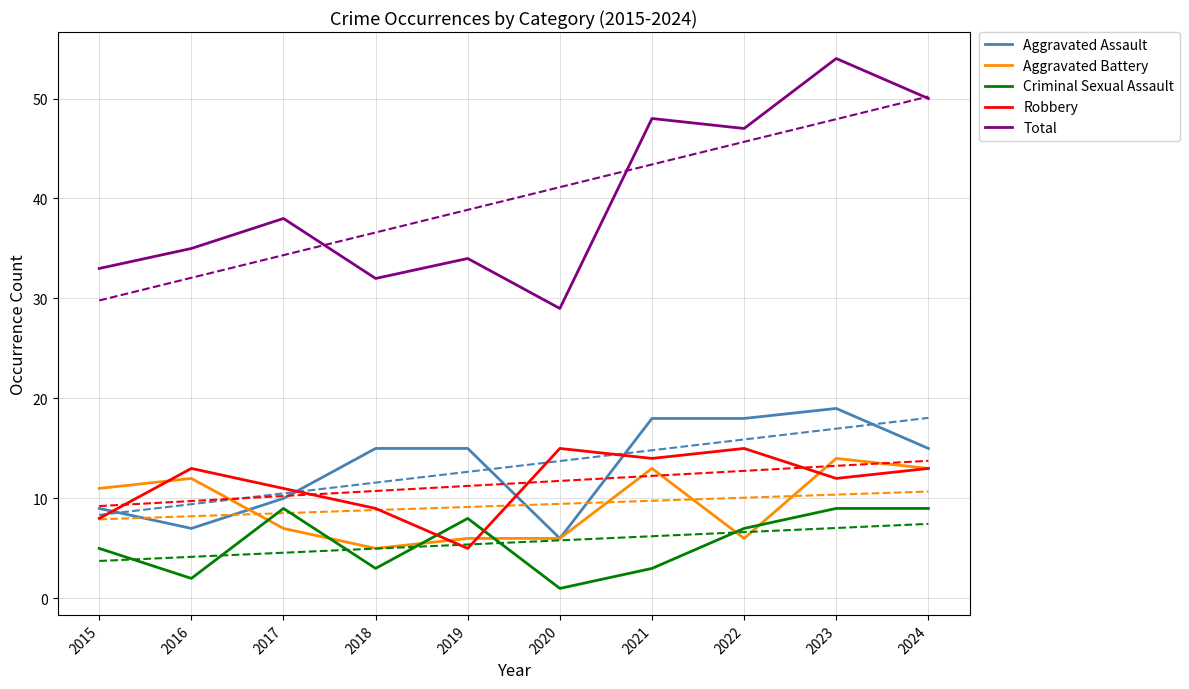

Between which two adjacent categories do Robbery and Aggravated Assault first intersect?

2015 and 2016